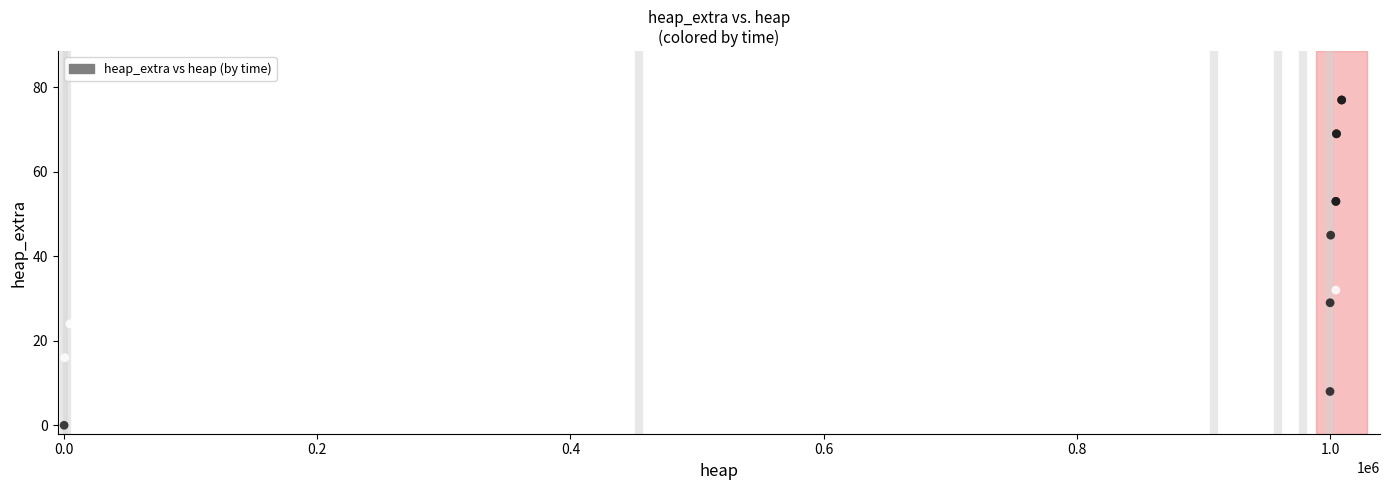

What Y value in the scatter plot is closest to 38?

32